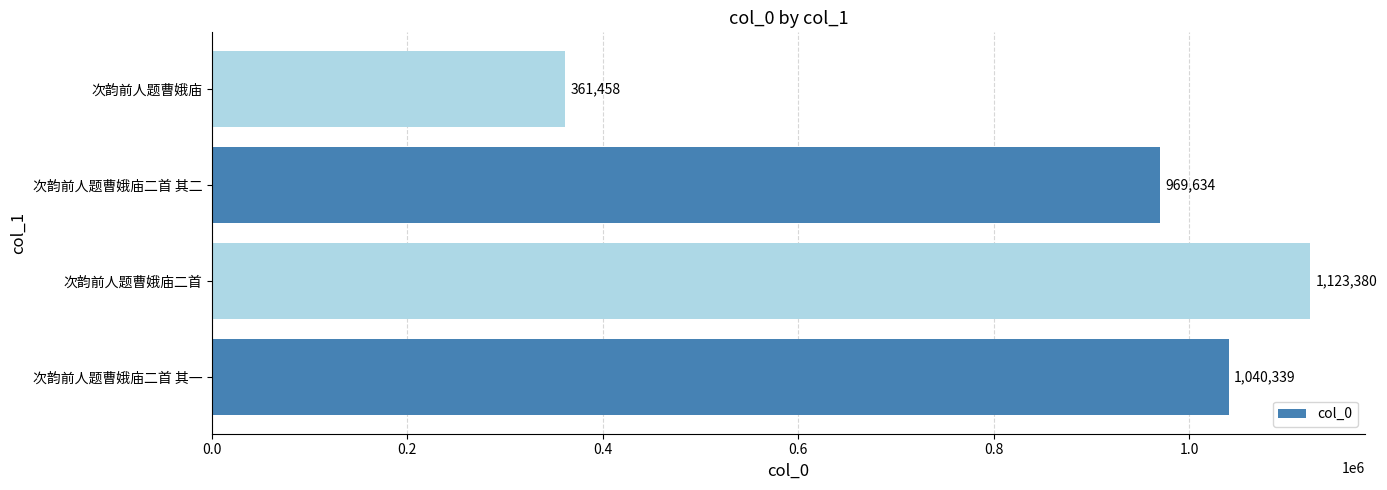

Reading bottom to top, extract all data points from this chart.

1040339	1123380	969634	361458